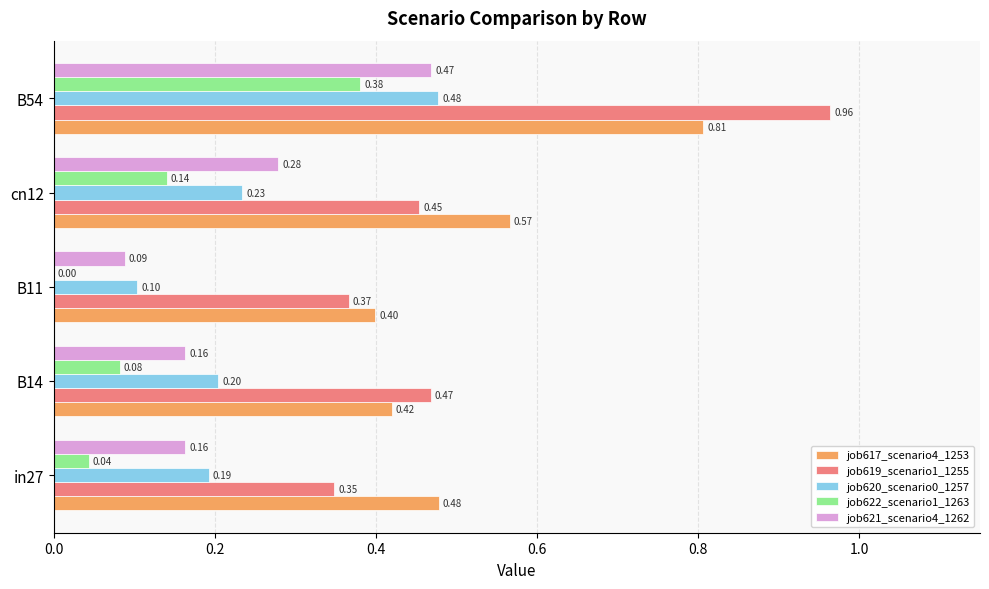

What is the sum of all job619_scenario1_1255 values?

2.6